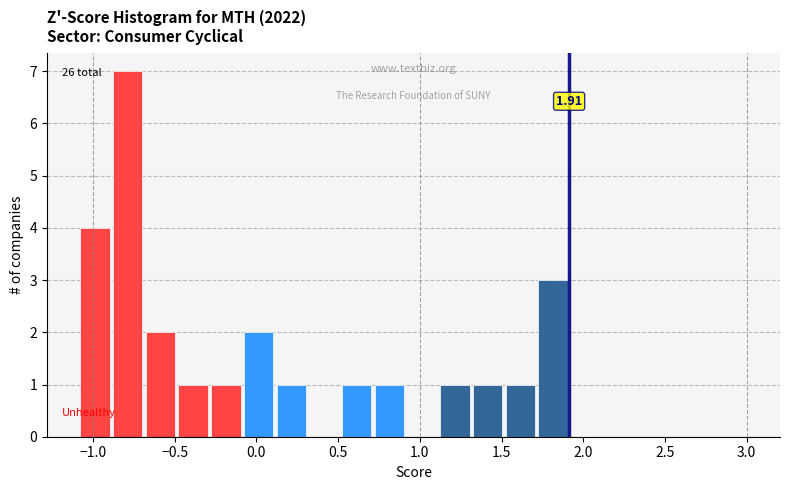

Which range on the x-axis has the tallest bar?

-0.9 to -0.7